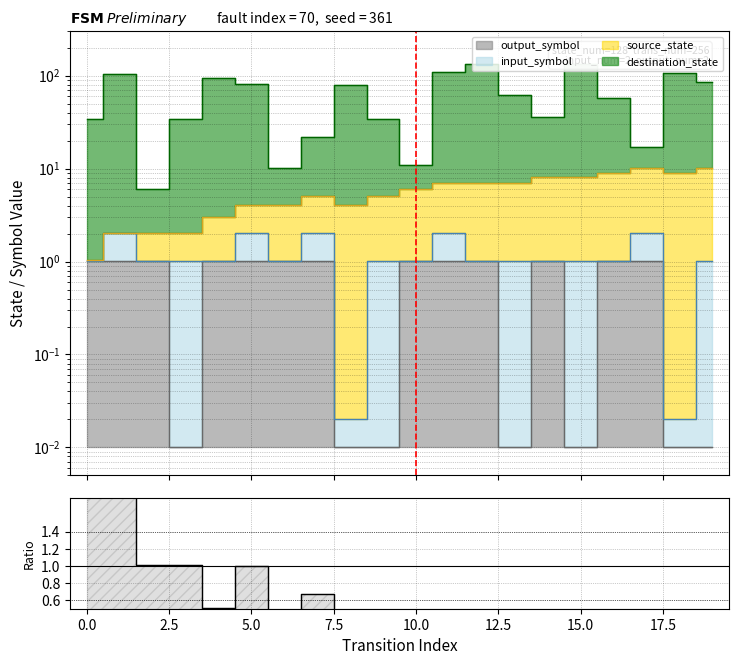

What is the sum of the output_symbol values at 4 and 7?

2.0